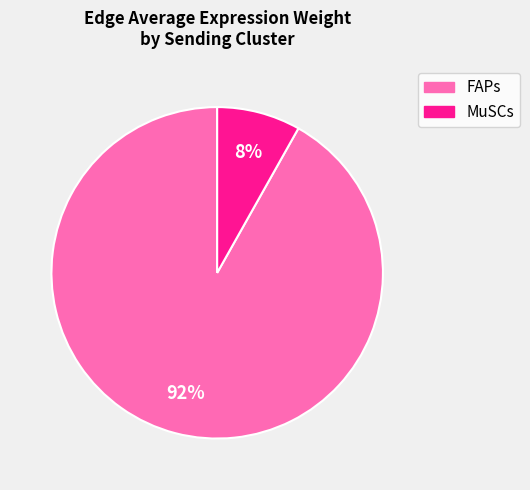

How many segments does this pie chart have?

2